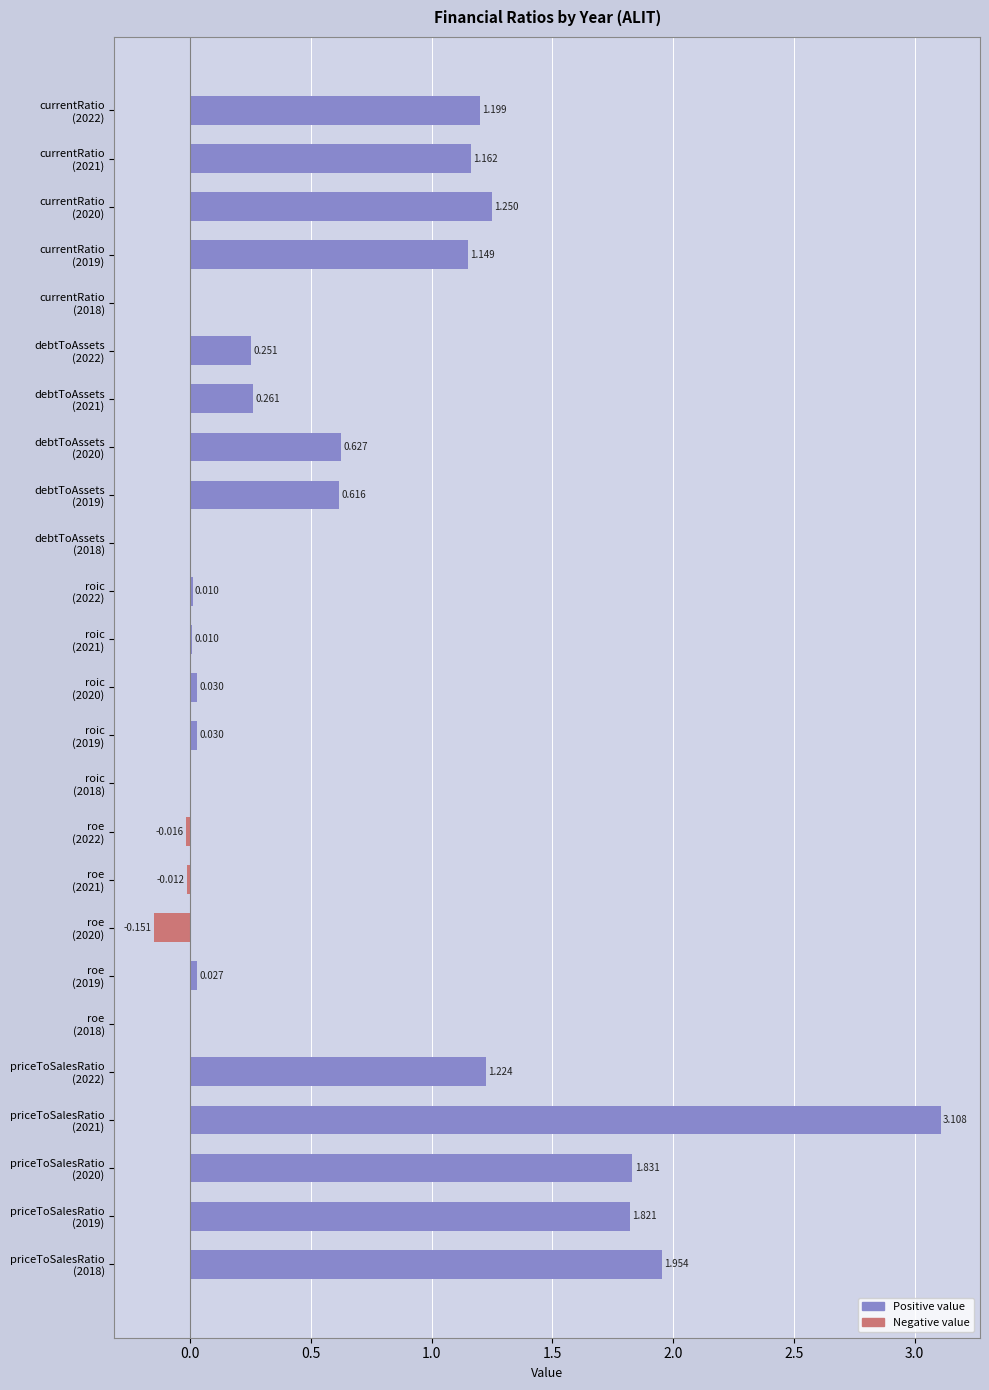

Are the bars horizontal?

Yes